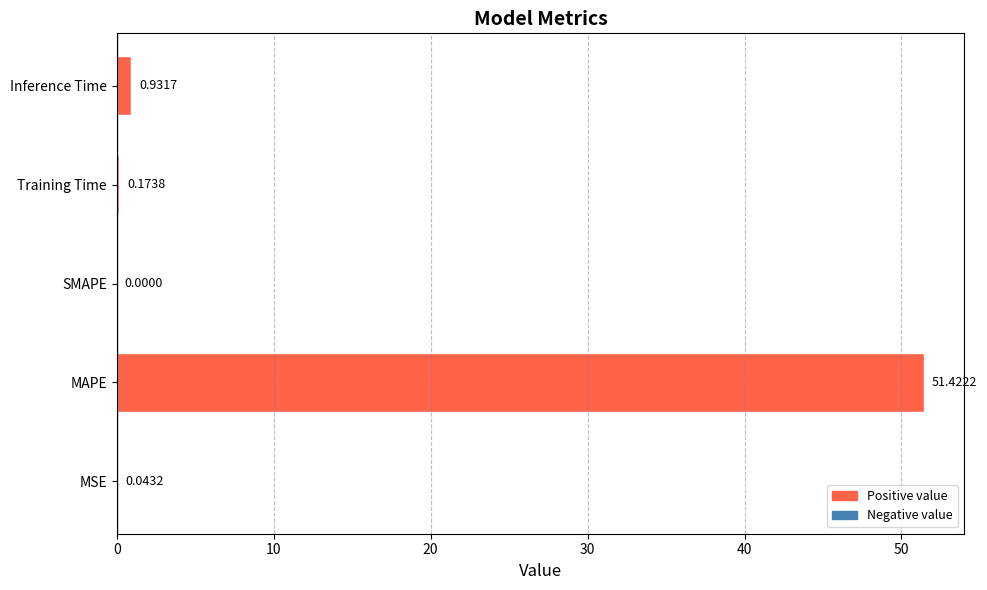

What is the sum of the values at MAPE and Training Time?

51.6